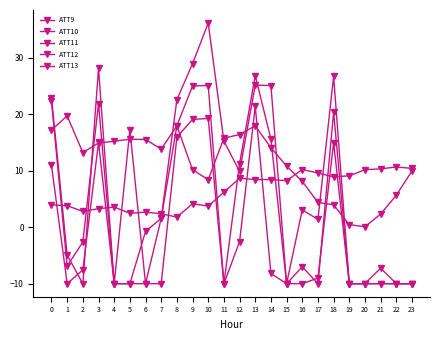

Where is the first local minimum for ATT12?

2